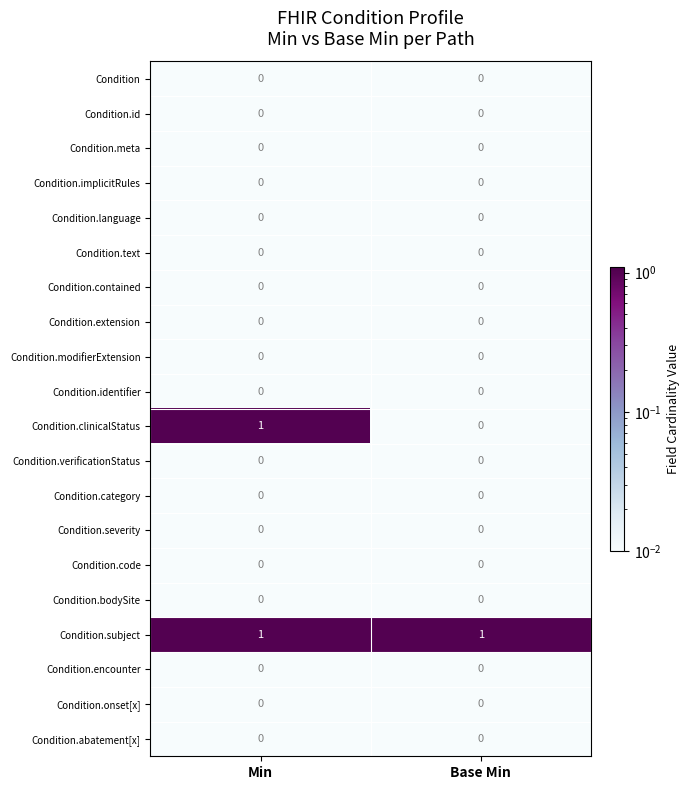

At which category is the sum across all series the highest?

Min